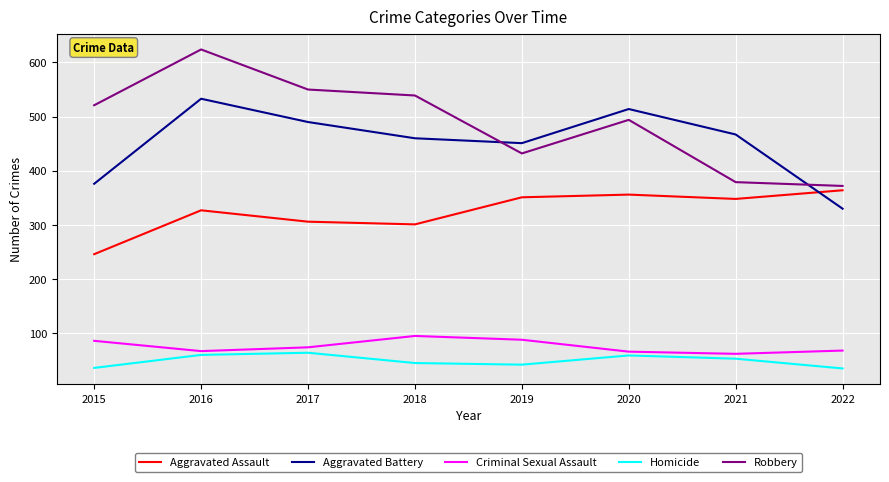

What is the difference between the maximum and second lowest values in the Homicide series?

28